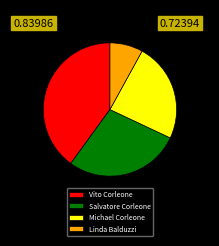

What is the ratio of the value at Linda Balduzzi to the value at Salvatore Corleone?

0.3